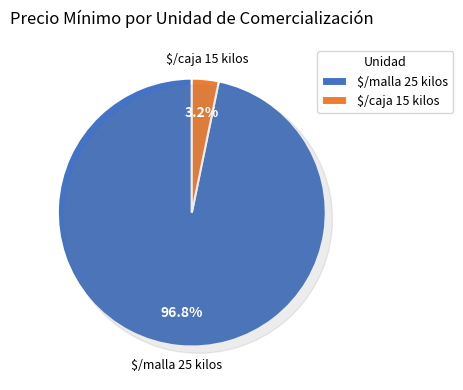

Is it true that 37 is 13% of the pie?

False